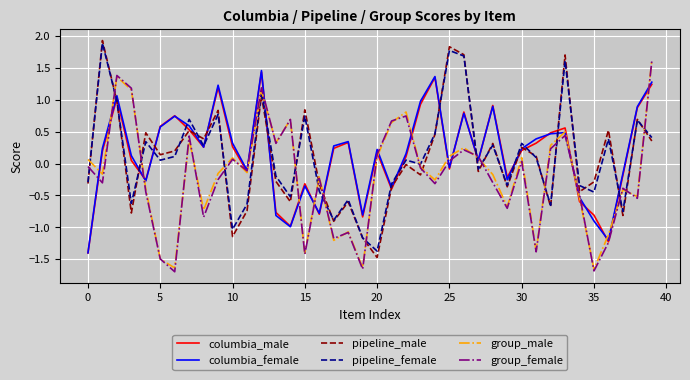

Which series ends up on top after the final intersection of columbia_male and pipeline_male?

columbia_male